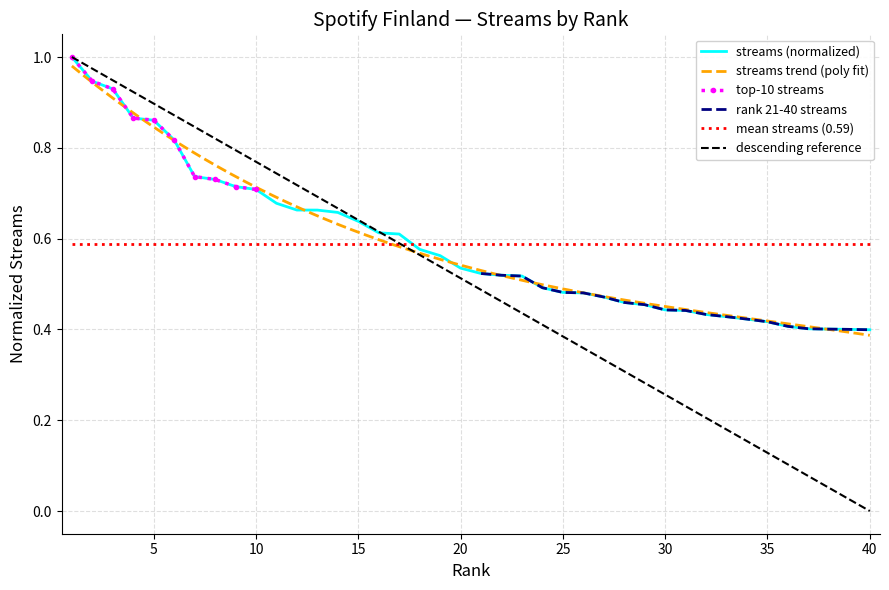

What is the greatest value displayed?

1.0